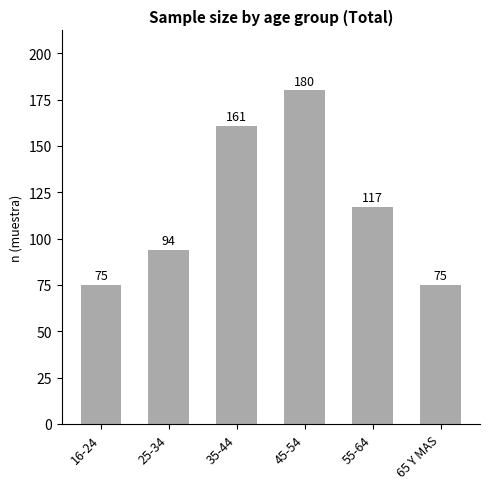

What is the minimum value shown in the chart?

75